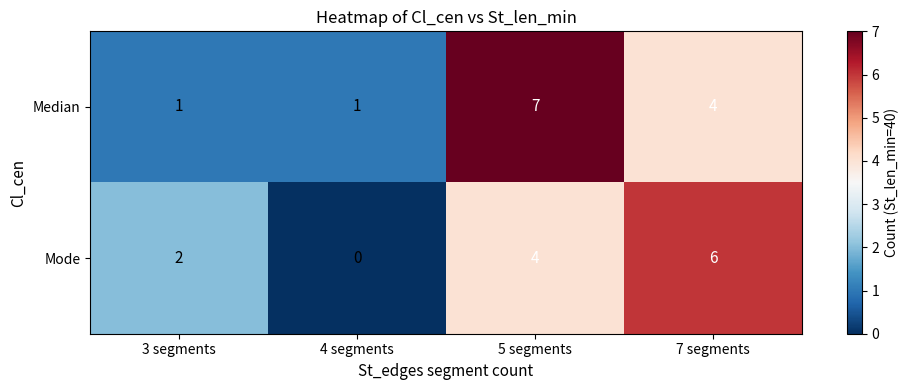

Rank the series by their average value, from highest to lowest.

Median, Mode